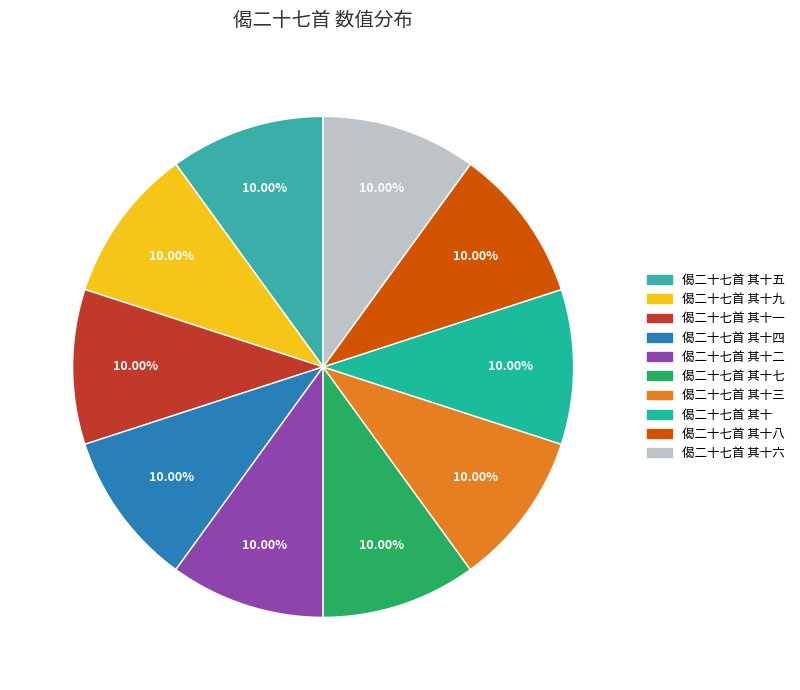

To the nearest percent, what portion does 偈二十七首 其十九 represent?

10%